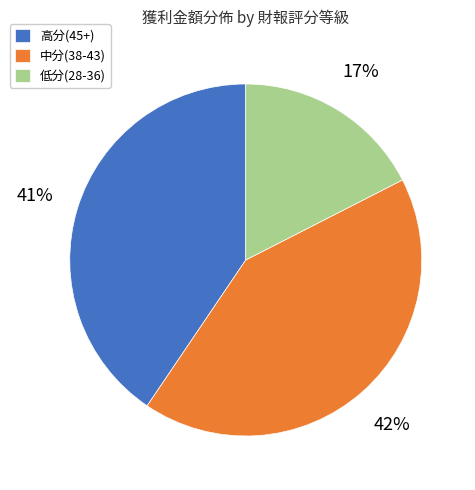

The 高分(45+) slice represents 41% of the pie. True or false?

True